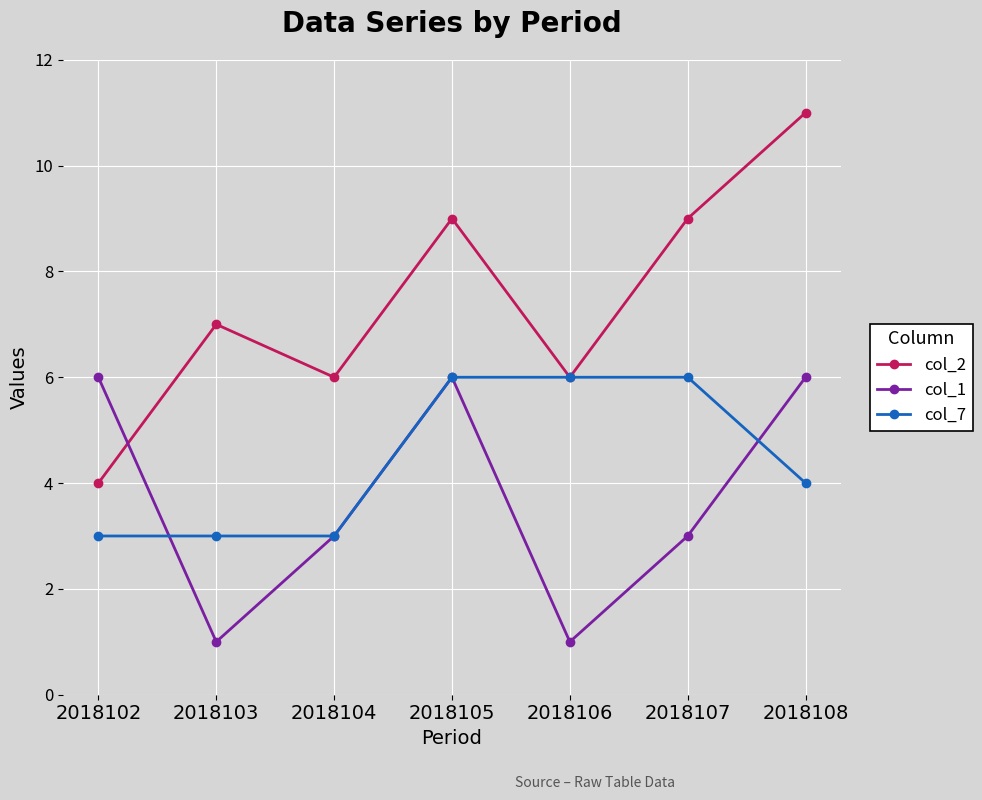

Is it true that col_1 equals 3 at 2018102?

False